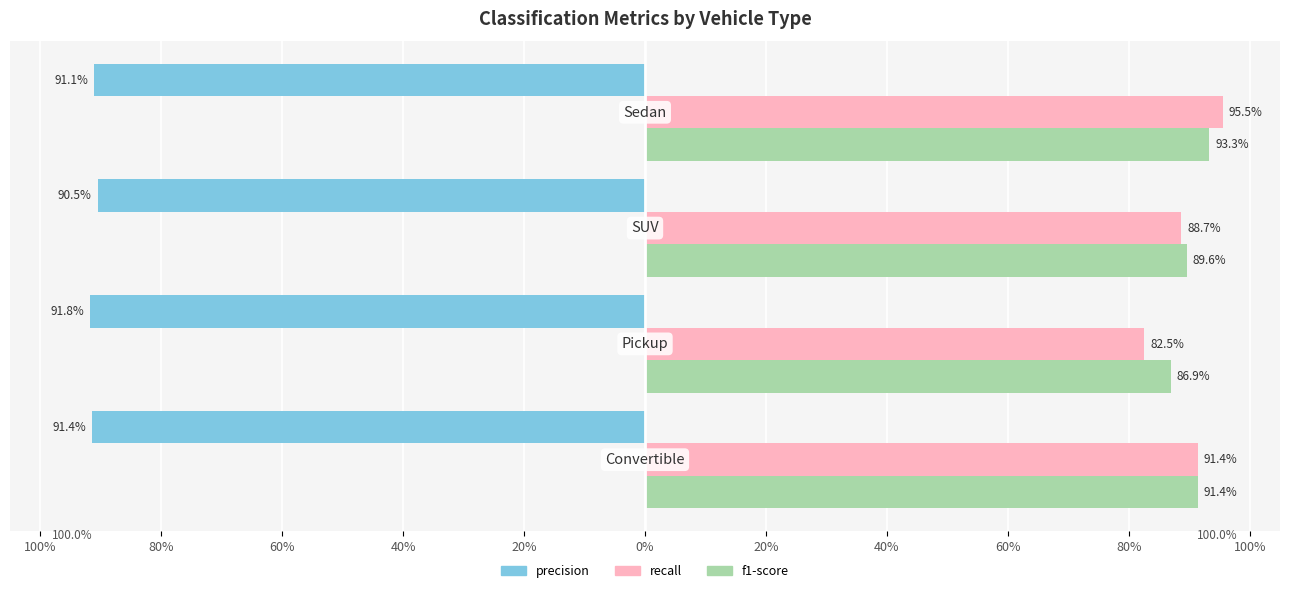

What are all the series names shown in the legend?

precision, recall, f1-score